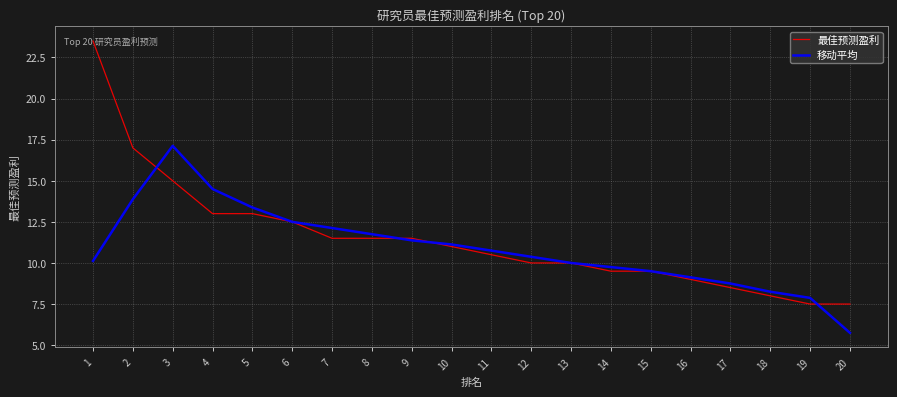

List the series in order of their peak value, lowest first.

移动平均, 最佳预测盈利